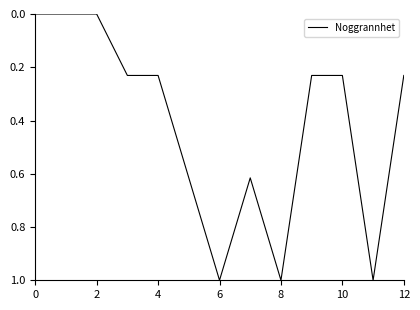

What is the maximum value shown in the chart?

1.0